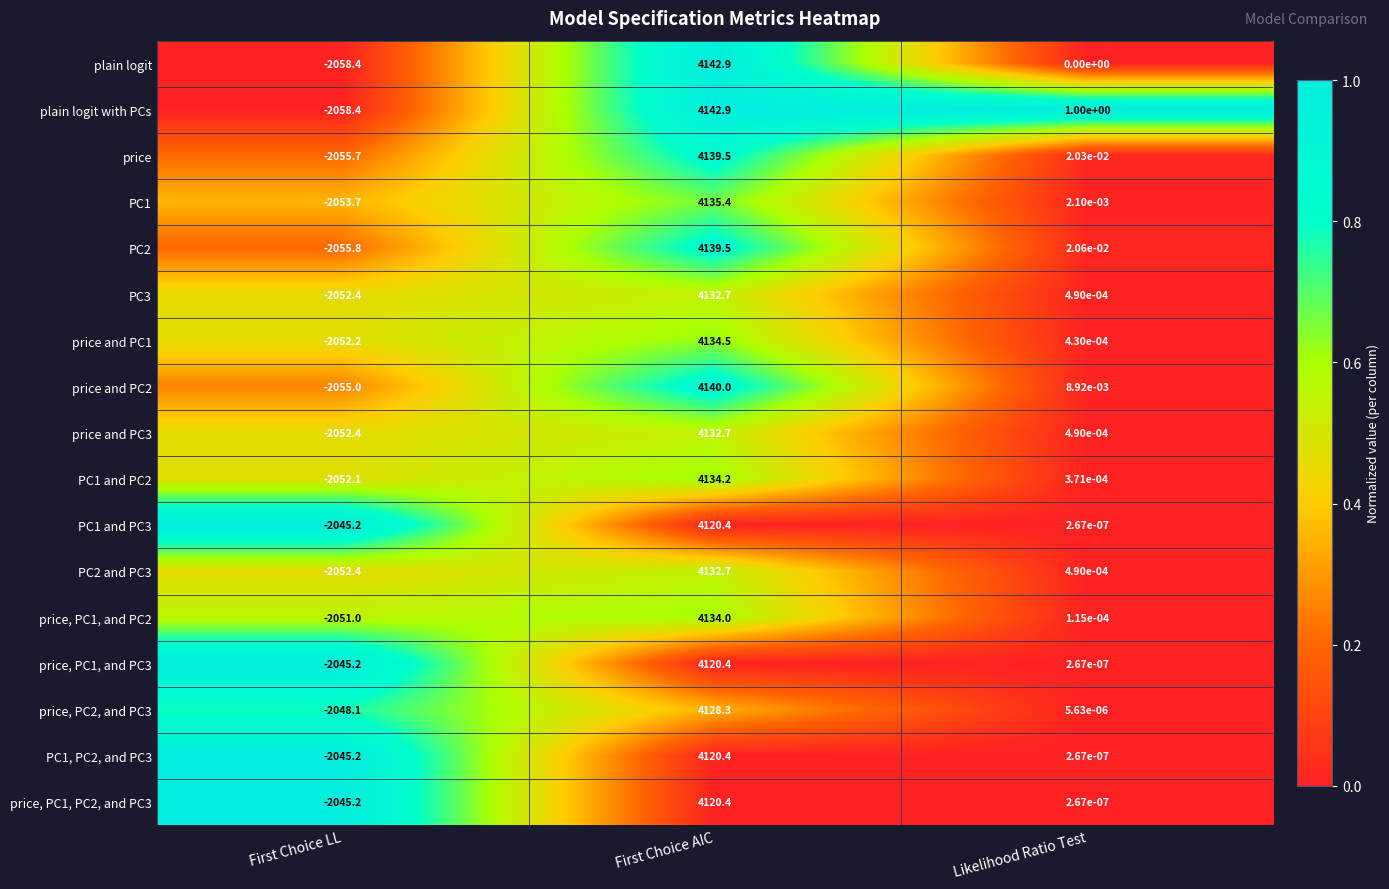

What is the total value across all series at First Choice AIC?

70250.9